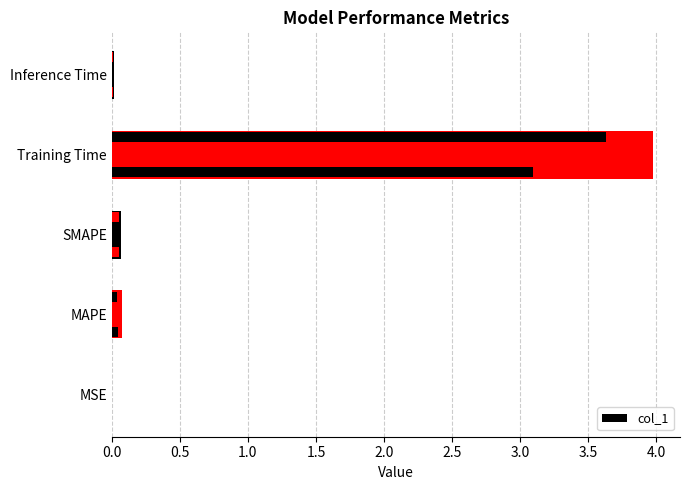

Reading left to right, what are all the values shown in this chart?

0.0=0.0	0.5=0.1	1.0=0.1	1.5=4.0	2.0=0.0